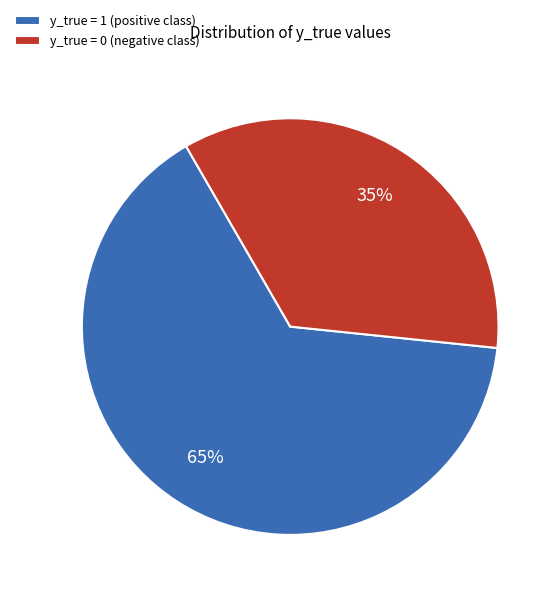

To the nearest percent, what is the average slice percentage?

50%